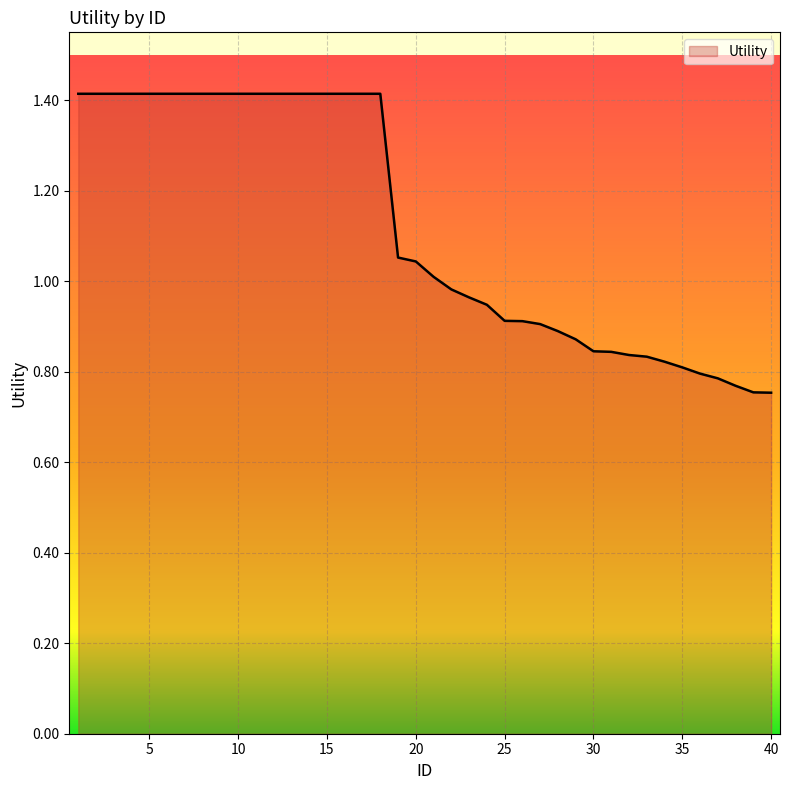

Where does the data first go above 1?

1